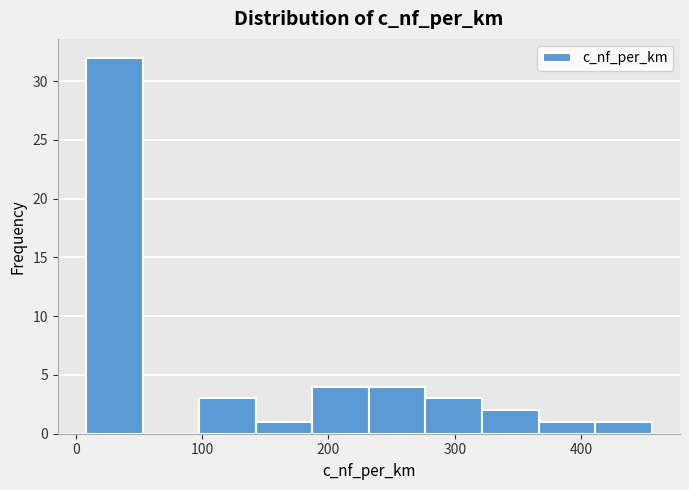

What is the height of the bar covering 190 to 230 on the x-axis? Neither the bar edges nor the heights are printed on the chart, so give them approximately, as read against the axes.

4